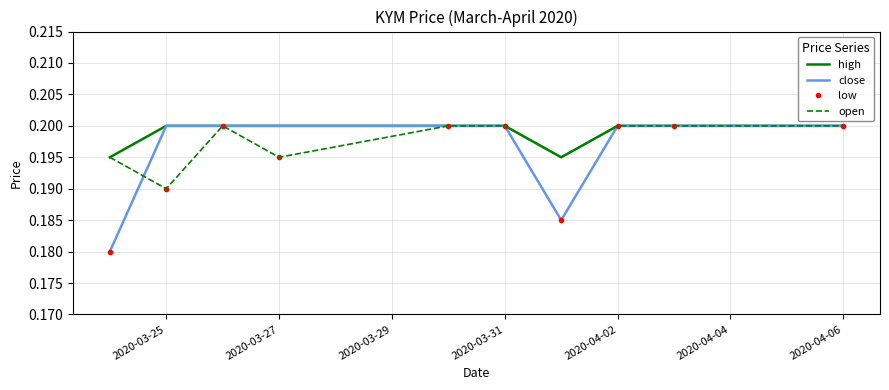

Rank the series by their average value, from highest to lowest.

high, open, close, low